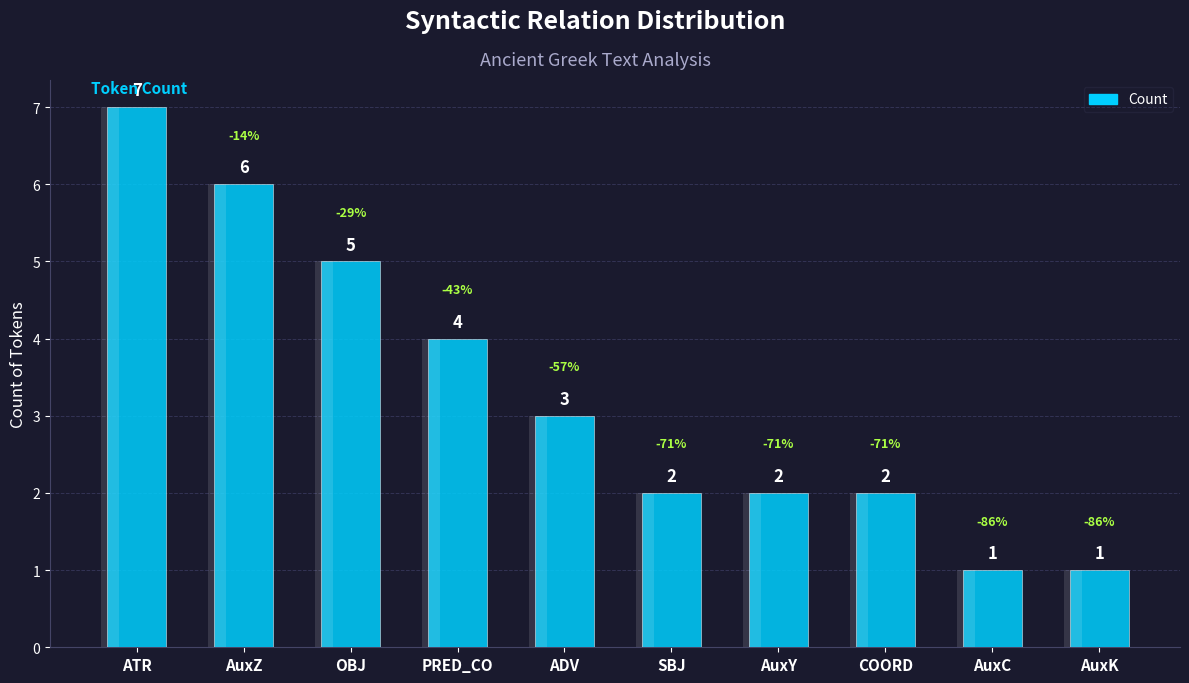

What is the value of the 2nd bar from the left?

6